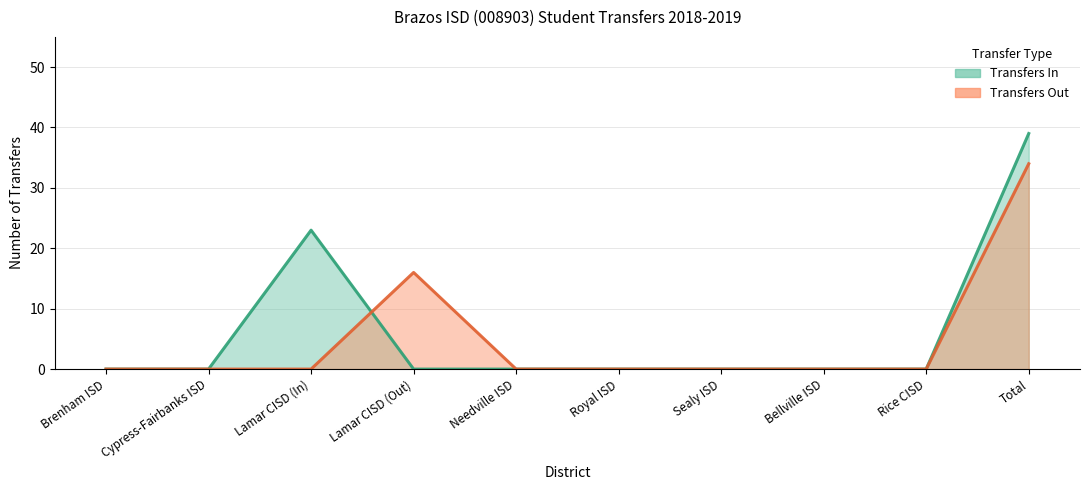

What position from the left is Rice CISD?

9